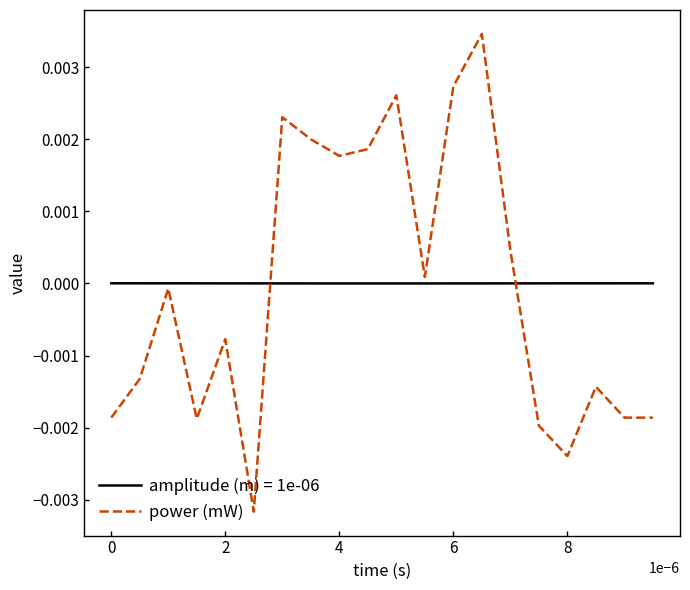

Which series has the widest spread of values?

power (mW)